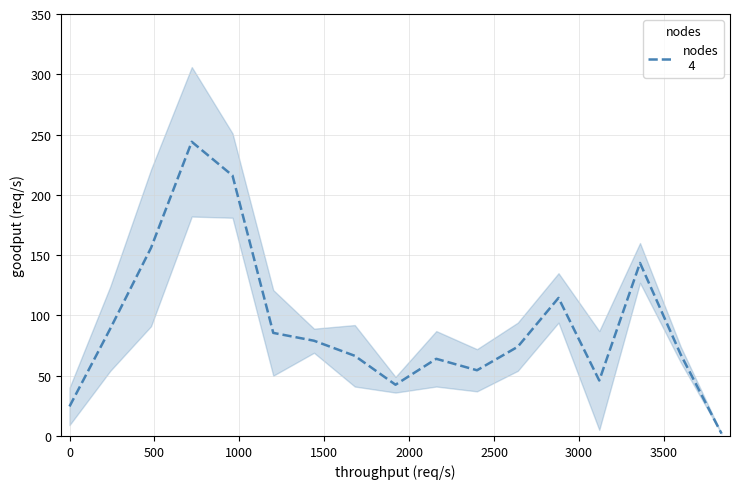

What is the greatest value displayed?

244.0